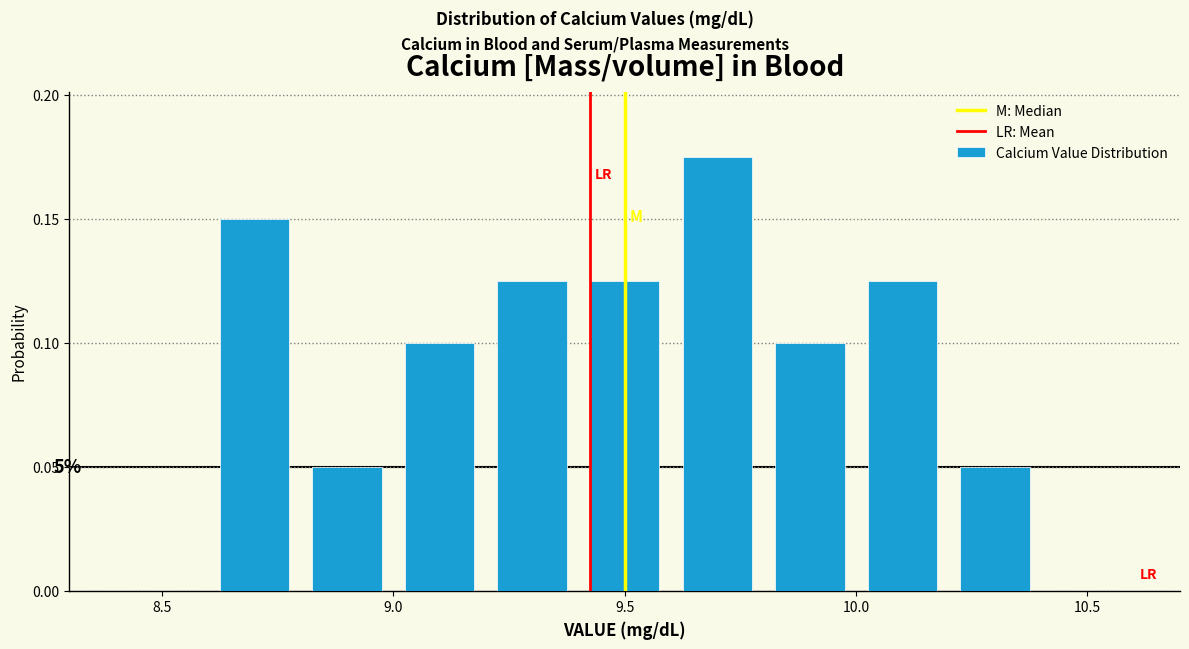

Over which range of the x-axis is the bar tallest?

9.6 to 9.8